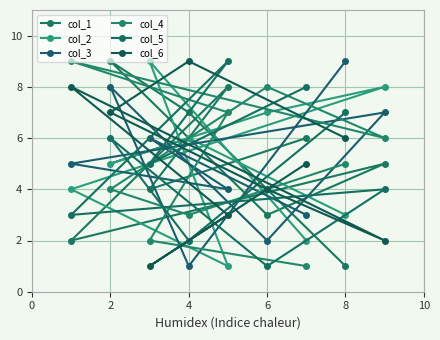

Does the chart have visible grid lines?

Yes